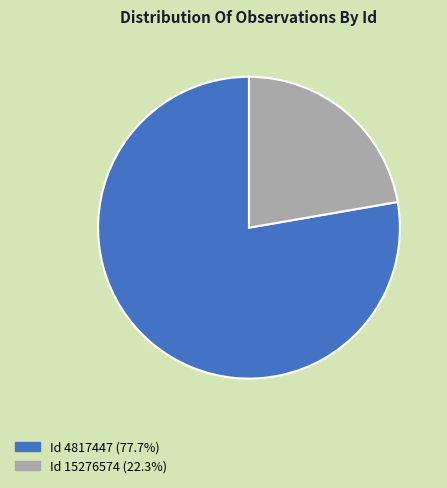

Count the number of slices in the pie.

2